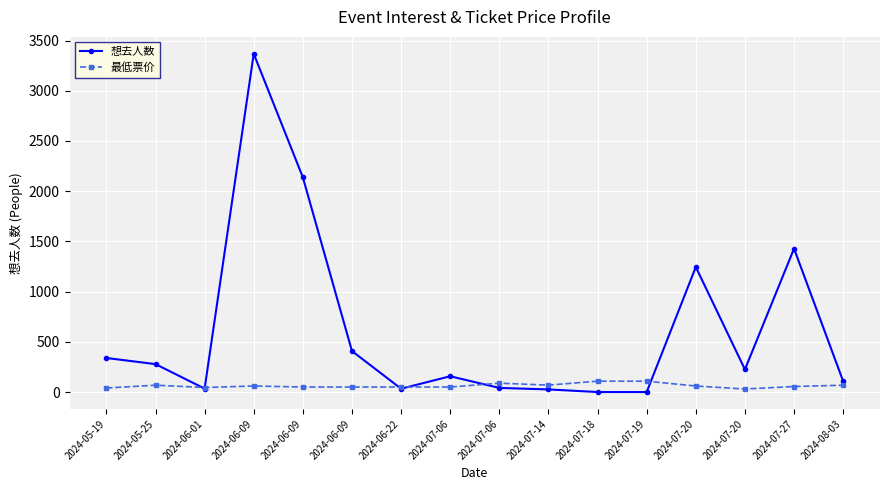

List the series in order of their peak value, highest first.

想去人数, 最低票价